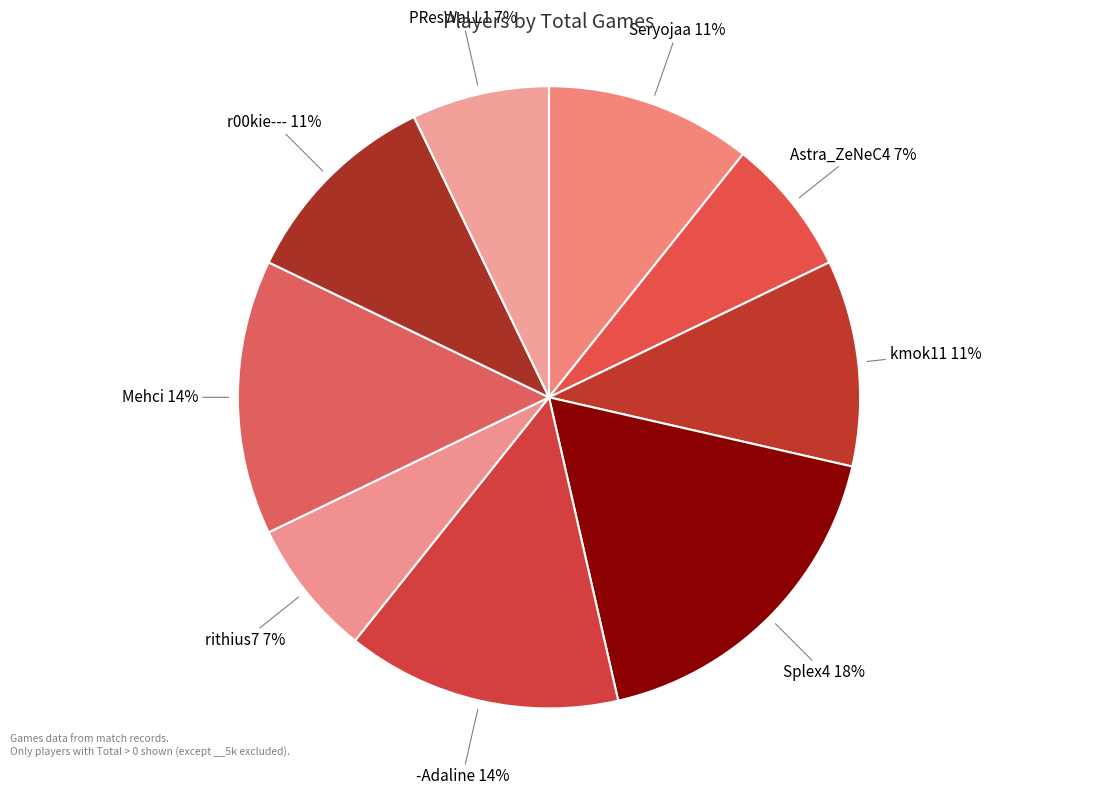

How many slices are in this pie chart?

9